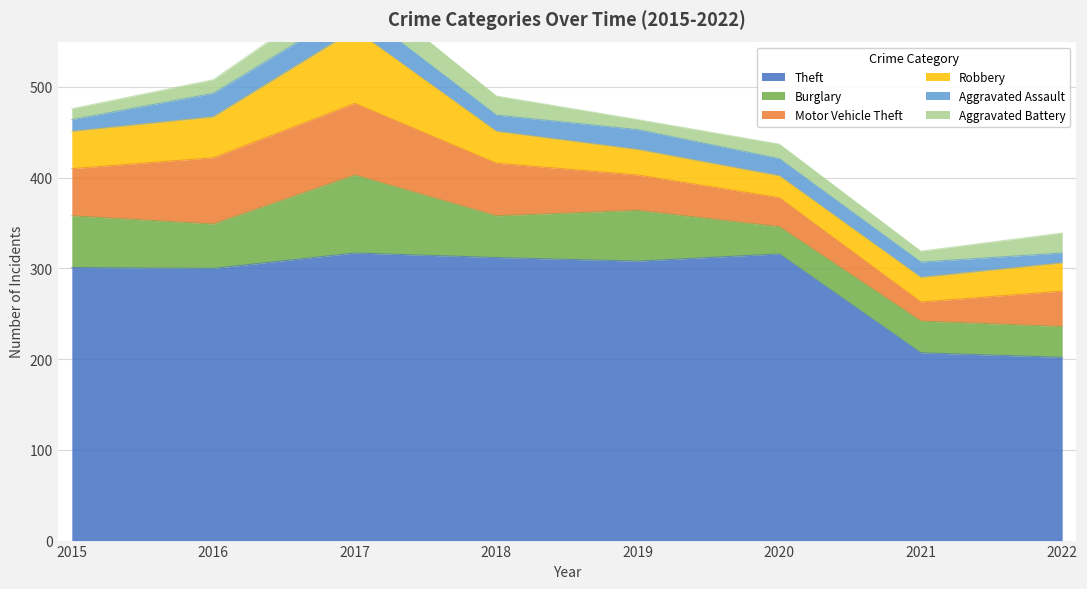

What is the difference between the second highest and minimum values in the Robbery series?

21